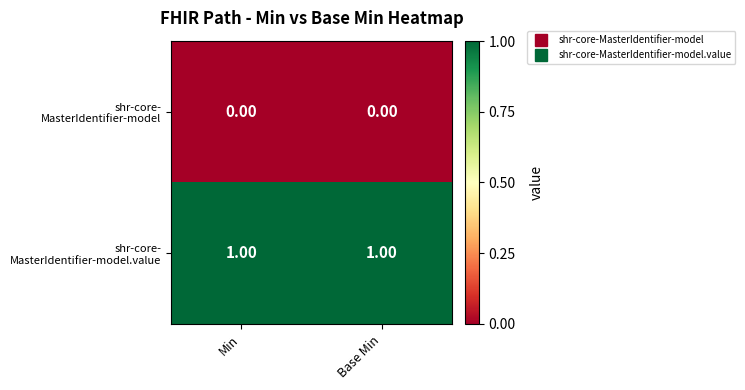

Which label corresponds to the smallest value in the chart?

Min